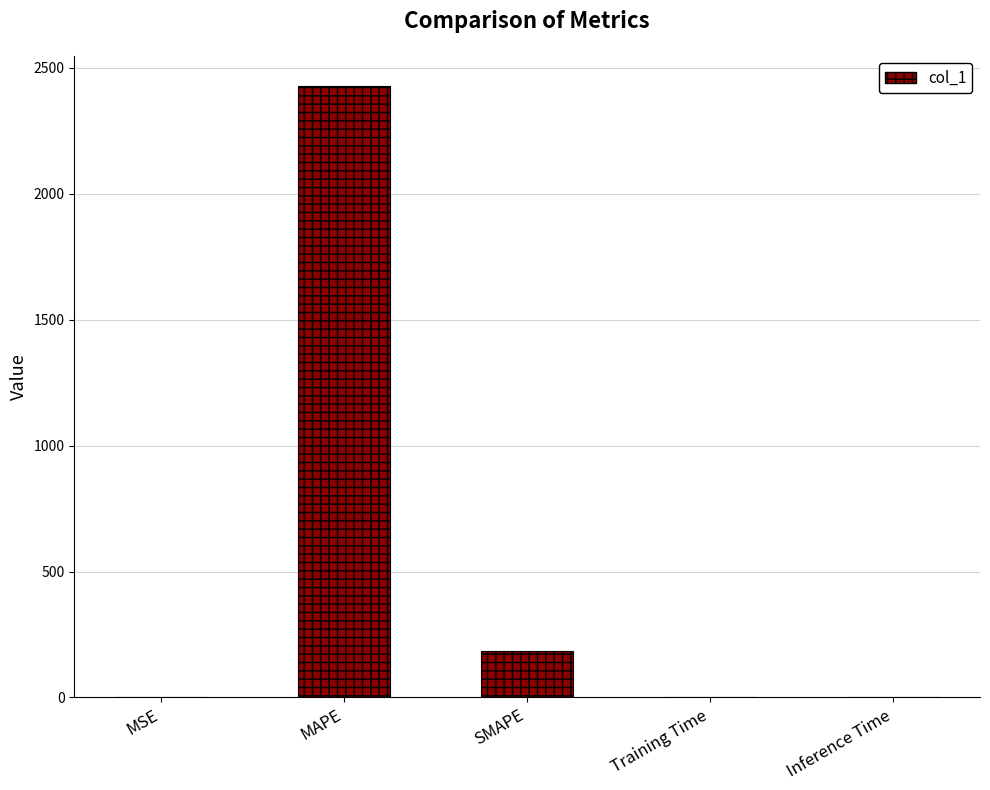

Which has a higher value, MAPE or MSE?

MAPE